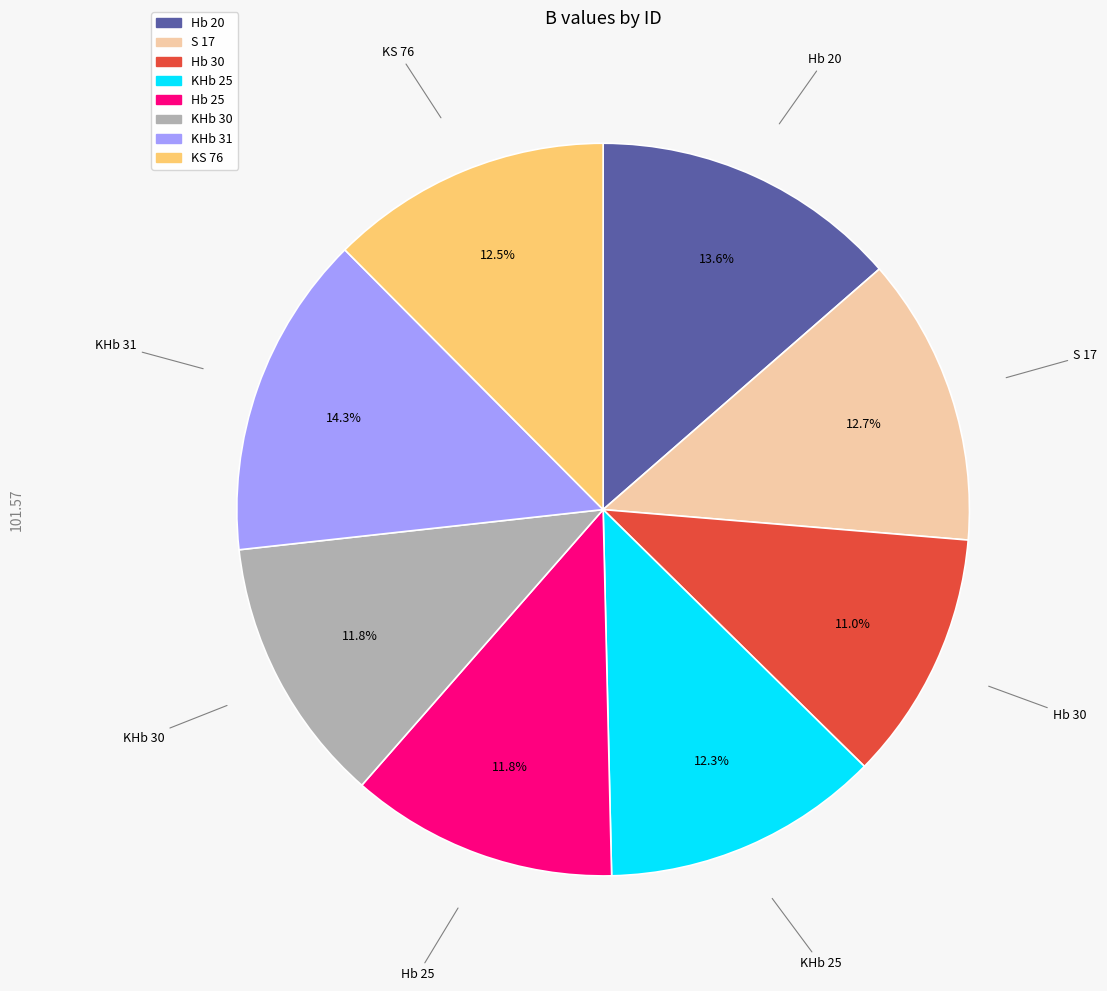

Which slice is the smallest?

Hb 30